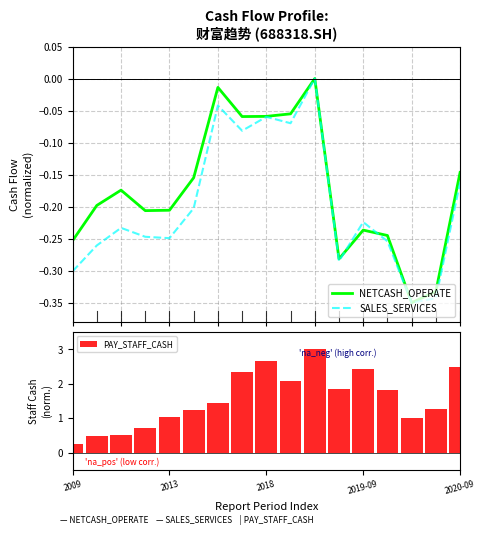

The value of NETCASH_OPERATE at 13 is -0.2. True or false?

True